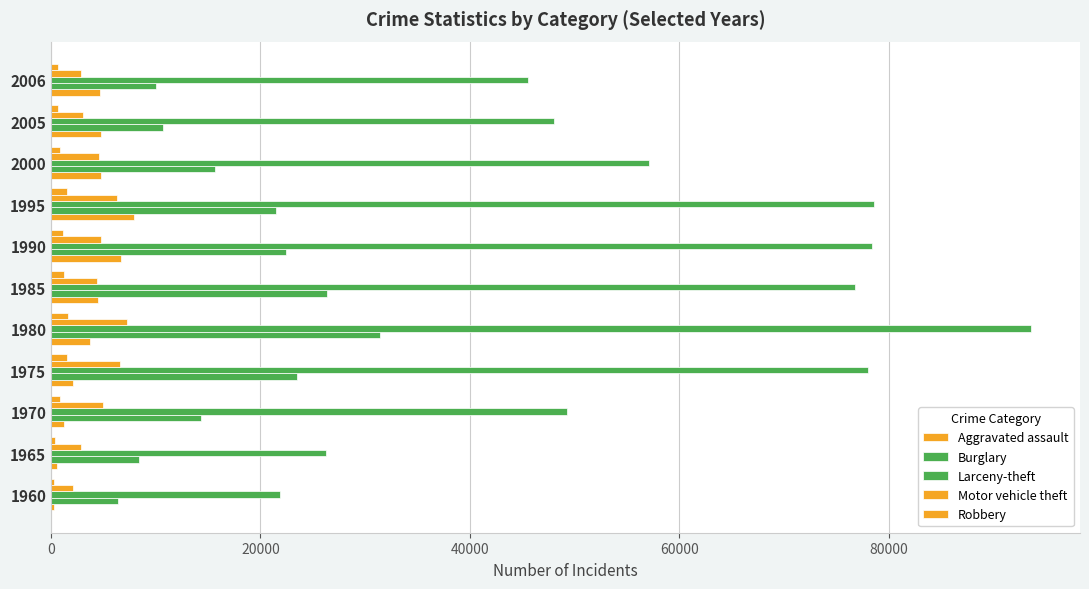

Count the number of data series in this chart.

5